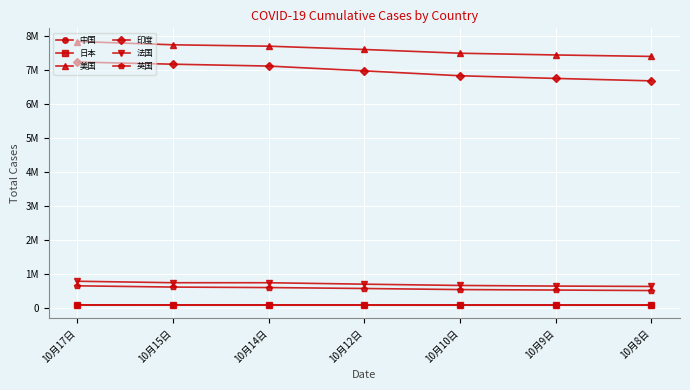

What is the maximum value shown in the chart?

7843125